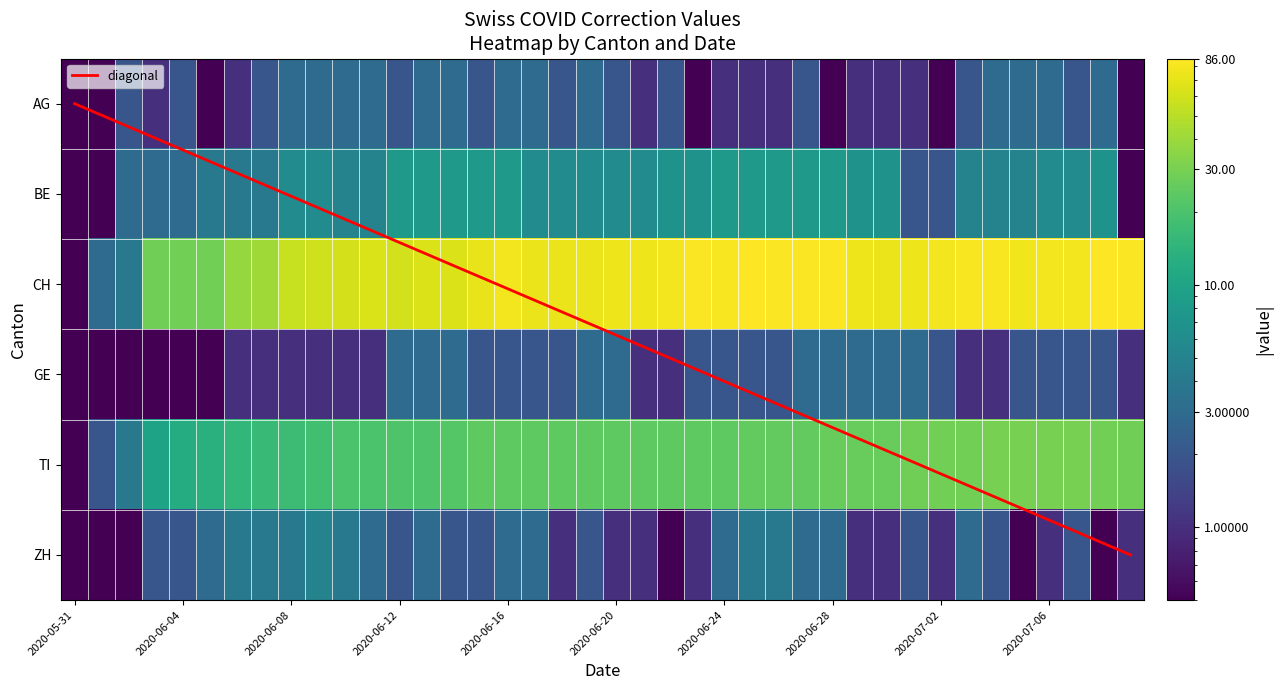

Where is CH nearest to the value 43?

2020-06-07